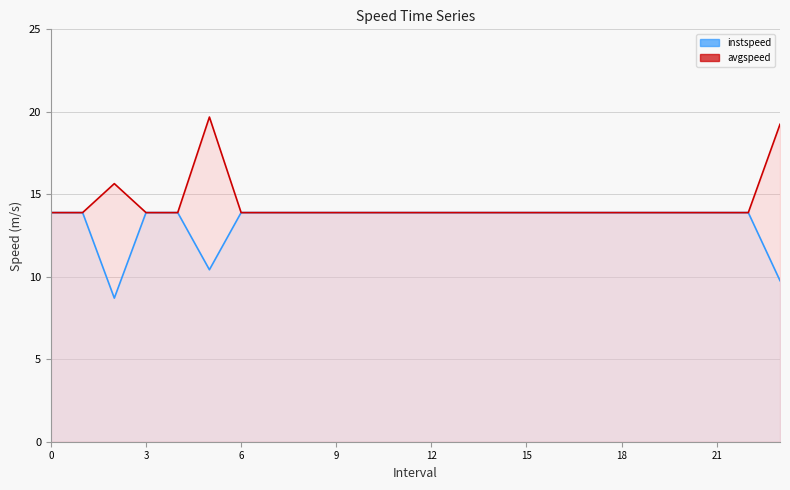

True or false: avgspeed and instspeed intersect in this chart.

False